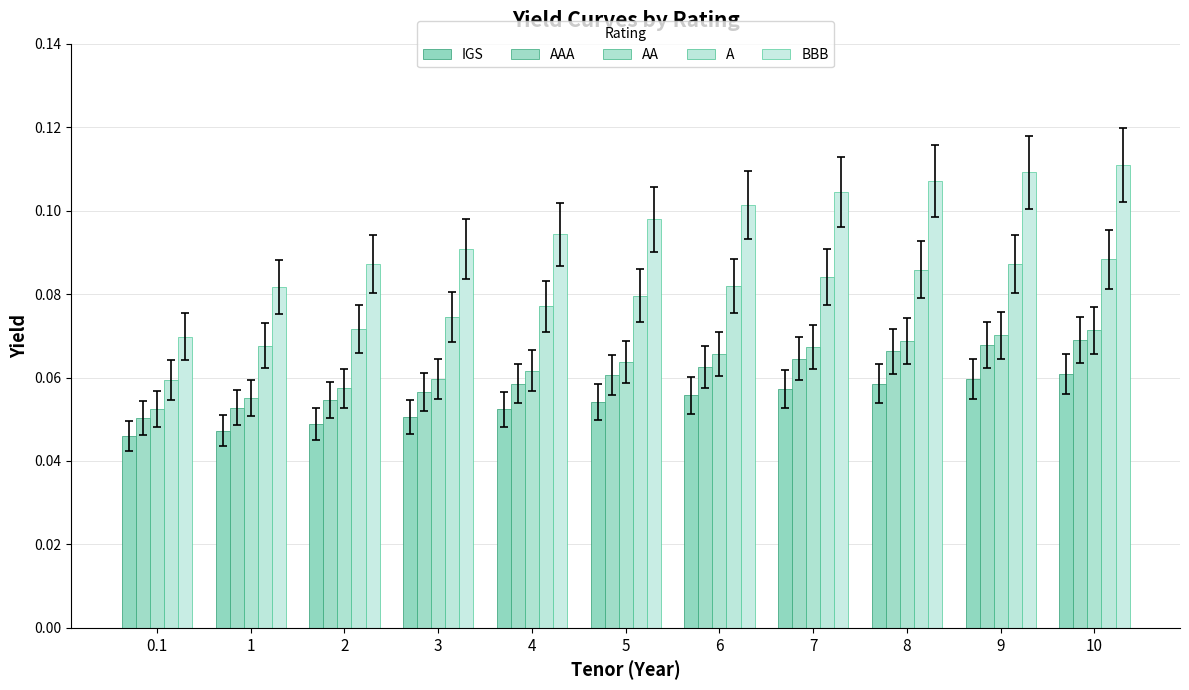

The A series shows 0.1 at 6. True or false?

True